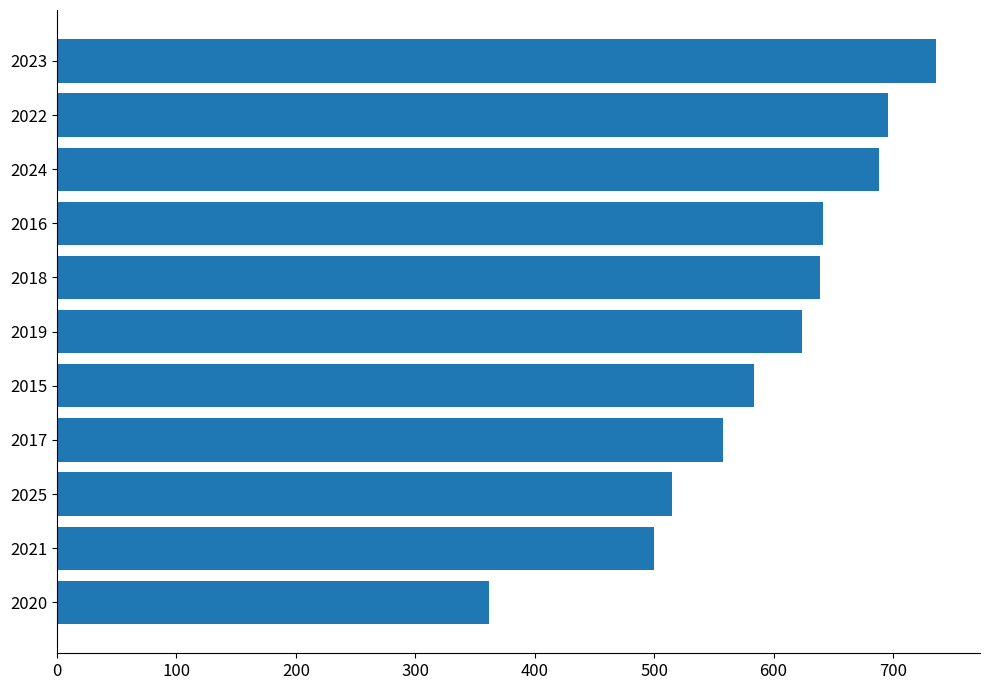

At which category does the chart reach its peak across all series?

2023